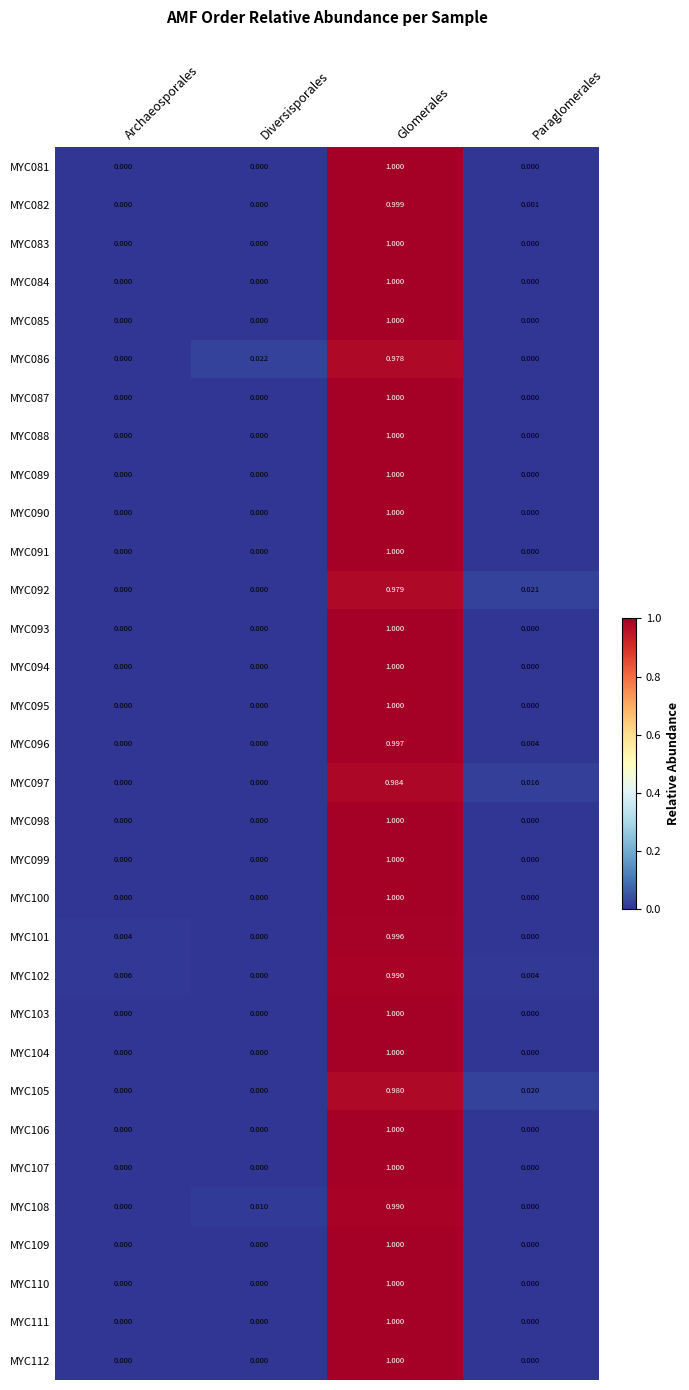

How many series are shown in this chart?

32